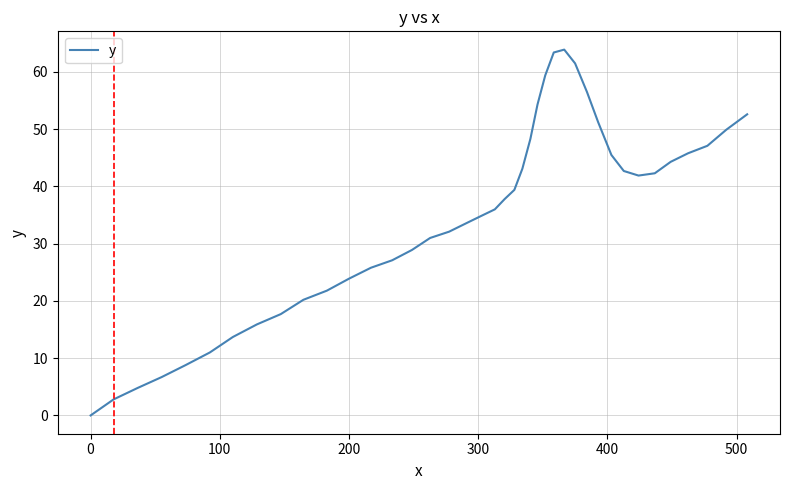

What is the maximum value shown in the chart?

63.9